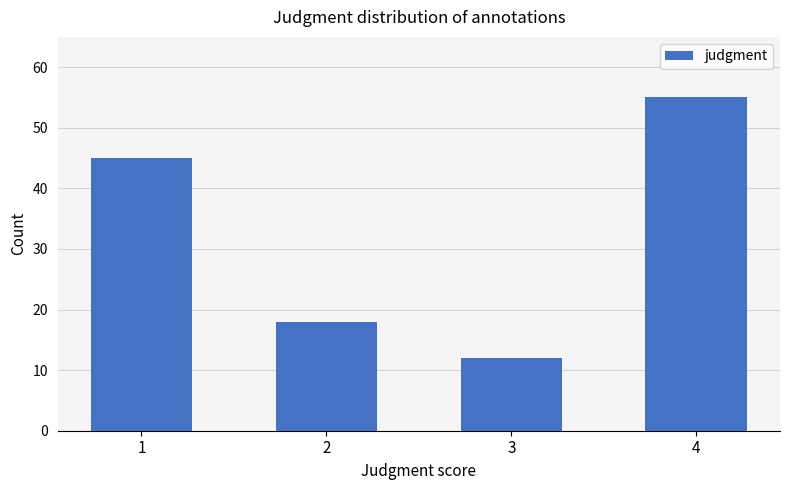

What is the approximate value at 4, to the nearest 10?

60